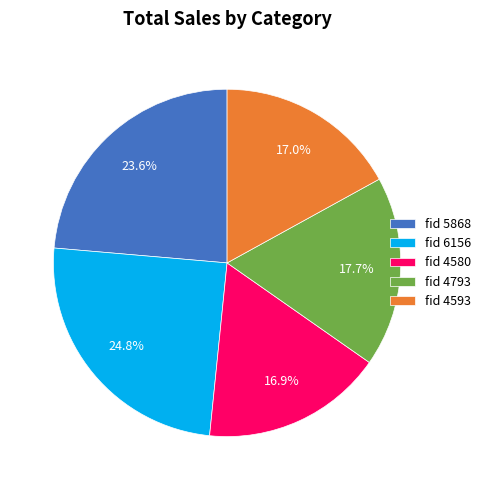

What is the largest slice in the pie chart?

fid 6156